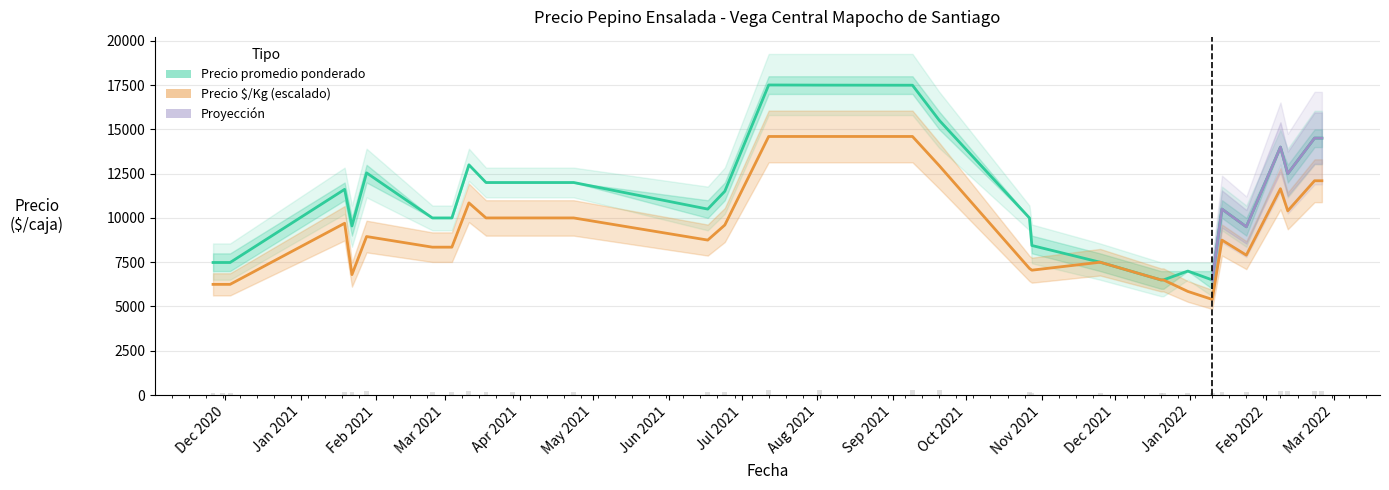

What is the total value across all series at 2021-09-09?

32385.6